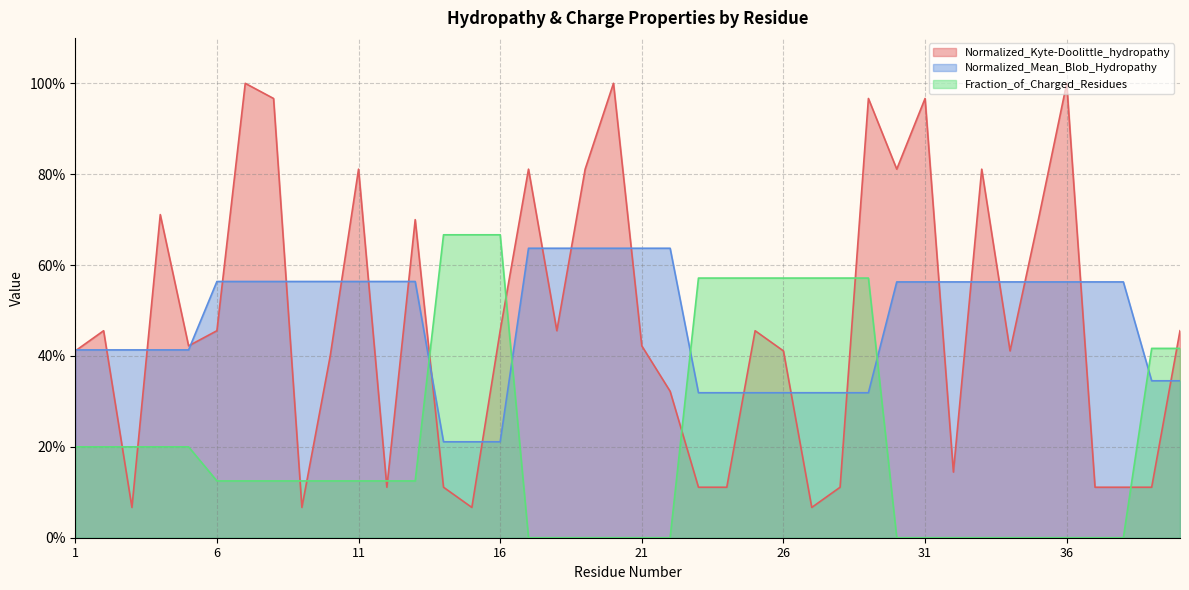

Is it true that Normalized_Kyte-Doolittle_hydropathy equals 0.1 at 23?

True